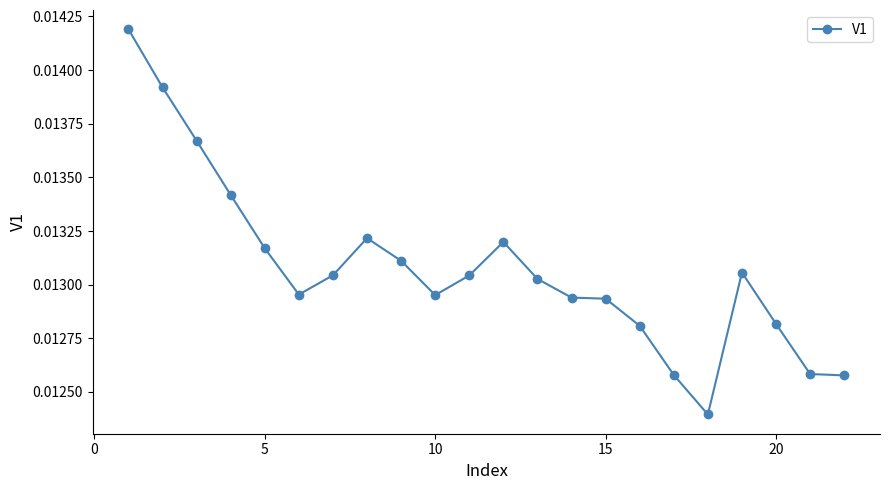

How many values are between 0 and 1?

22